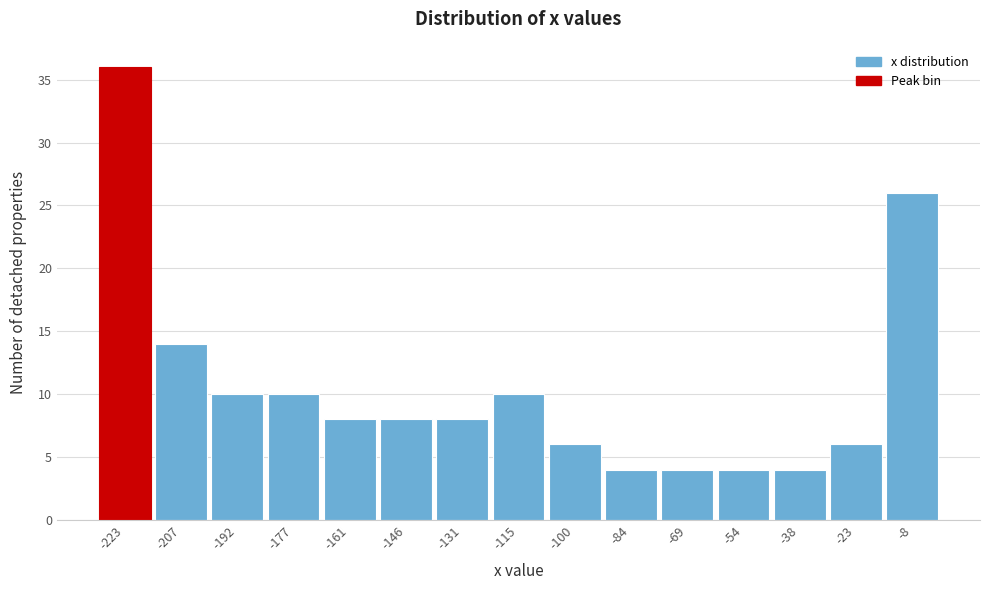

Reading left to right, list every bar in this chart as the range it spans on the x-axis followed by its height. Neither the bar edges nor the heights are printed on the chart, so give them approximately, as read against the axes.

-230 to -216: 36
-216 to -200: 14
-200 to -184: 10
-184 to -168: 10
-168 to -154: 8
-154 to -138: 8
-138 to -122: 8
-122 to -108: 10
-108 to -92: 6
-92 to -76: 4
-76 to -62: 4
-62 to -46: 4
-46 to -30: 4
-30 to -16: 6
-16 to 0: 26